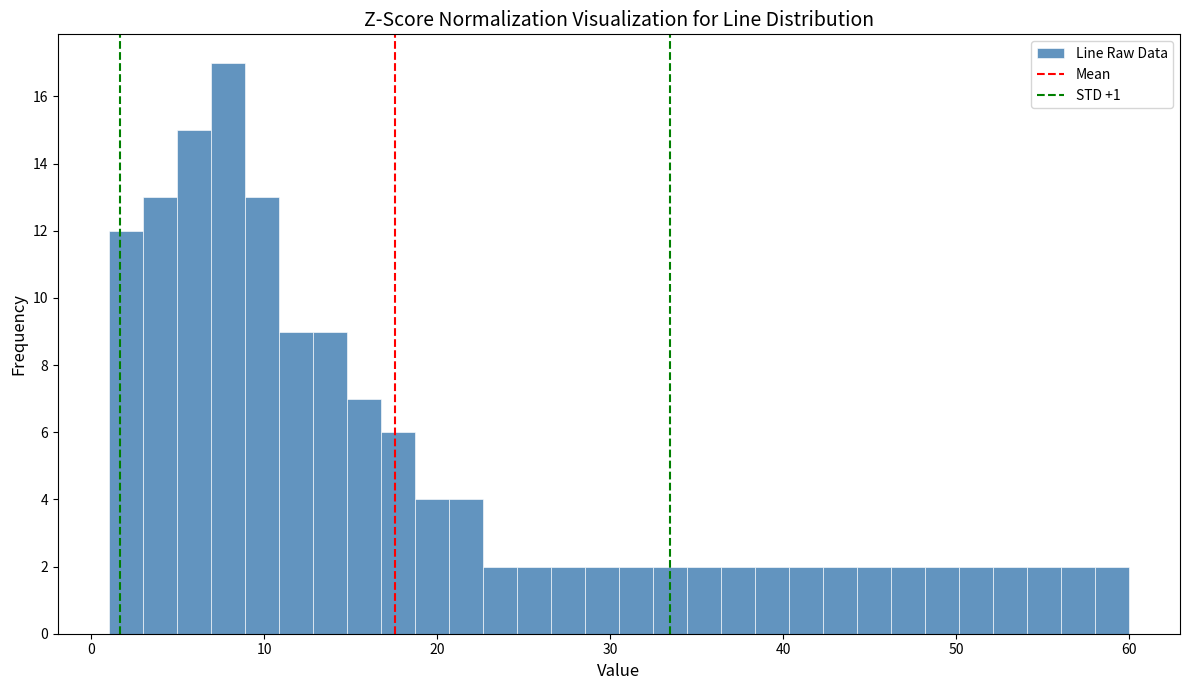

Read against the x-axis, roughly where is the centre of the tallest bar?

8